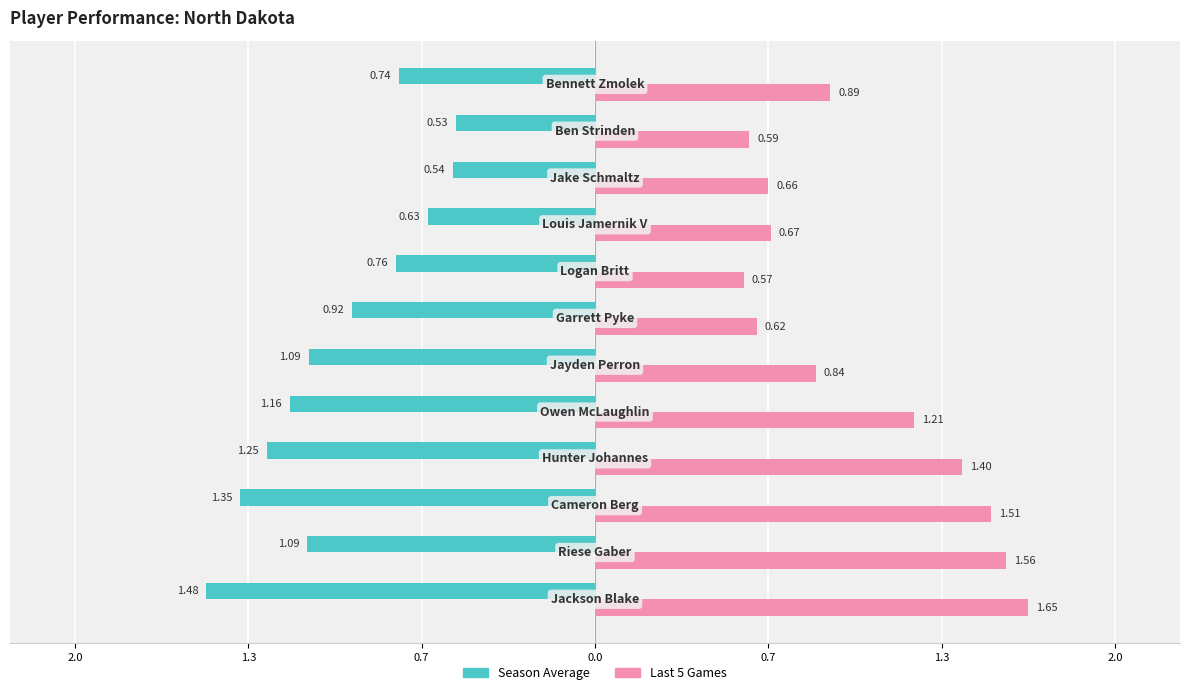

What is the sum of all Season Average values?

-11.5